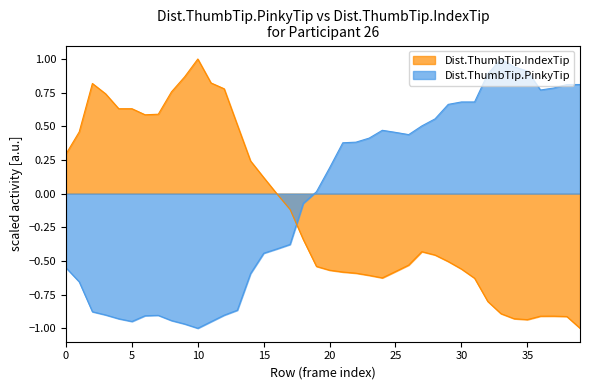

At how many categories does at least one series exceed 0?

37